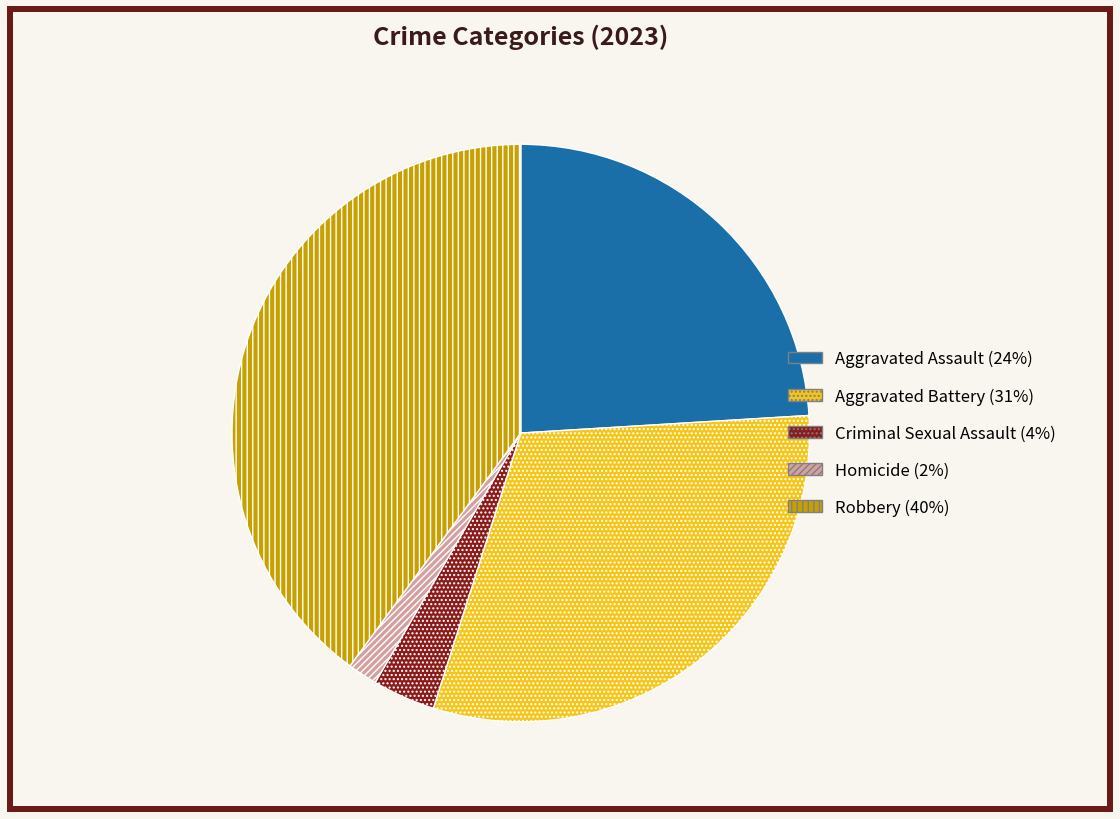

Is there a majority slice in this chart?

No